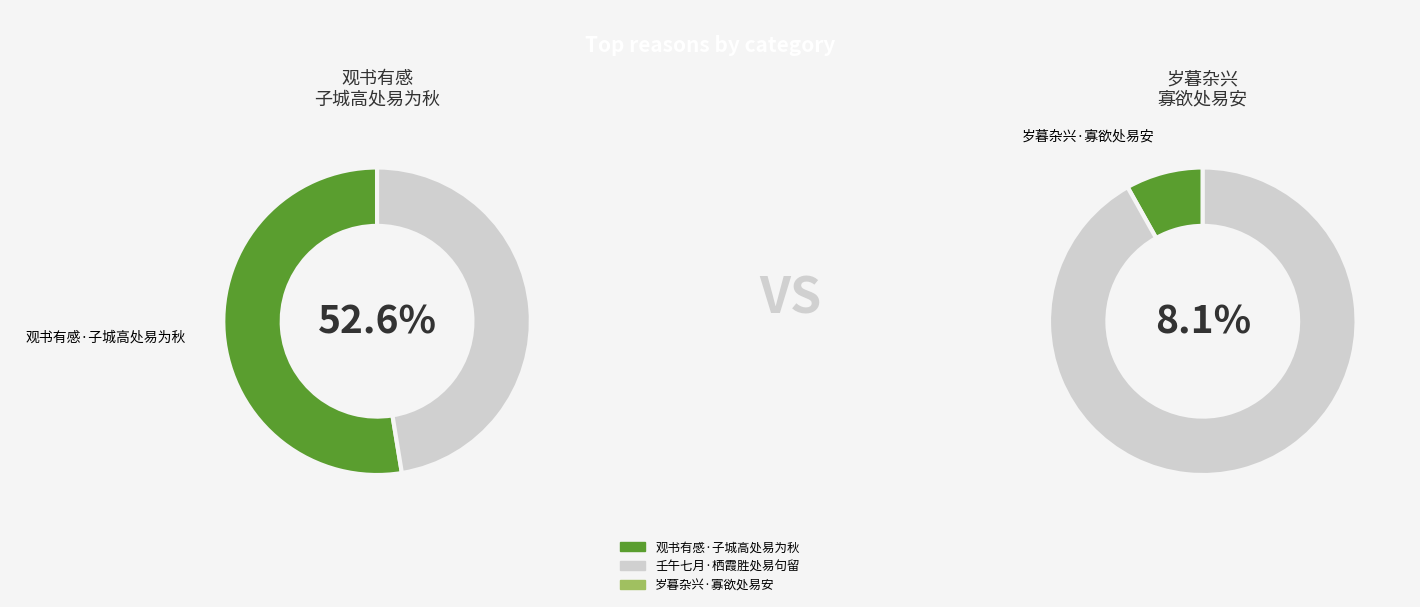

Do 壬午七月·栖霞胜处易句留 and 岁暮杂兴·寡欲处易安 together represent more than half of the pie?

No